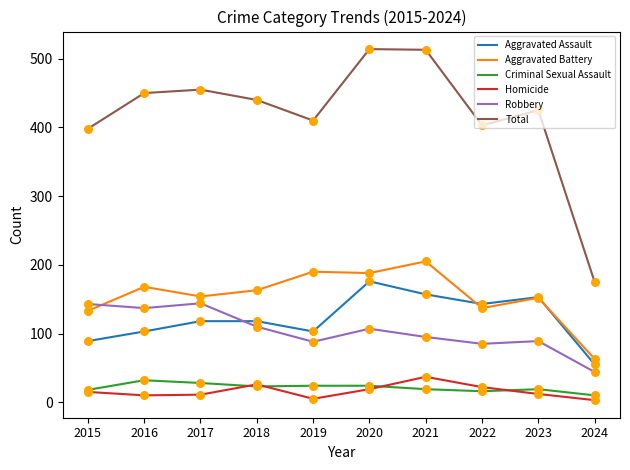

Is the value of Total at 2020 greater than the value of Homicide at 2020?

Yes